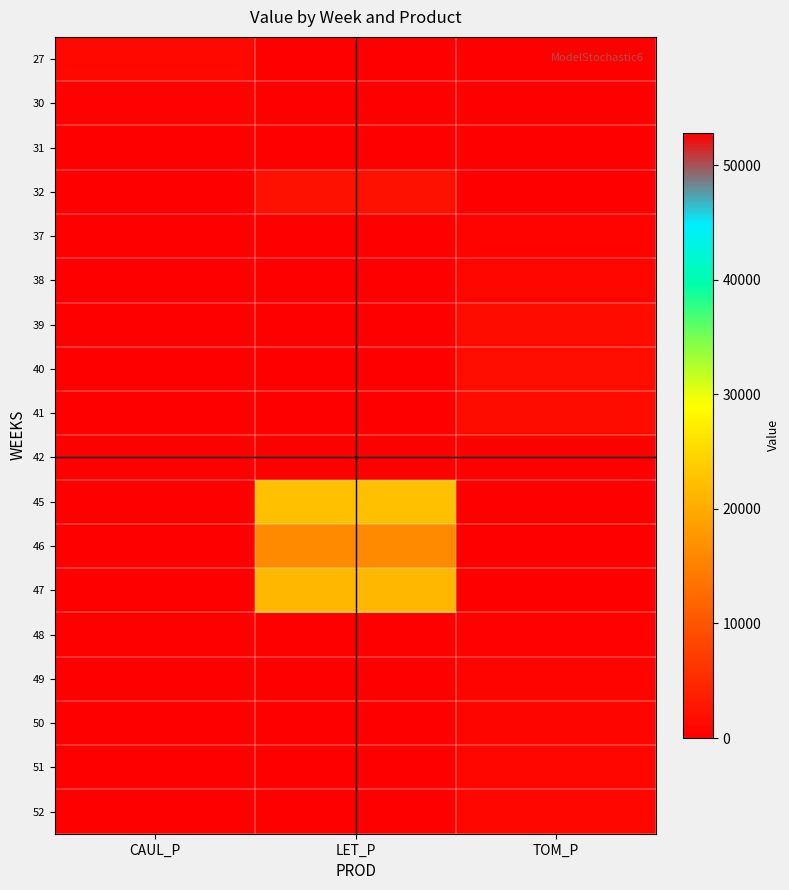

Reading left to right, what are all the values shown in this chart?

27: CAUL_P=1095.8	LET_P=0.0	TOM_P=0.0
30: CAUL_P=221.7	LET_P=0.0	TOM_P=0.0
31: CAUL_P=88.0	LET_P=0.0	TOM_P=0.0
32: CAUL_P=0.0	LET_P=2253.6	TOM_P=0.0
37: CAUL_P=0.0	LET_P=0.0	TOM_P=455.4
38: CAUL_P=0.0	LET_P=0.0	TOM_P=935.1
39: CAUL_P=0.0	LET_P=0.0	TOM_P=1480.0
40: CAUL_P=0.0	LET_P=0.0	TOM_P=1847.7
41: CAUL_P=0.0	LET_P=0.0	TOM_P=1563.4
42: CAUL_P=0.0	LET_P=52850.6	TOM_P=0.0
45: CAUL_P=0.0	LET_P=22314.0	TOM_P=0.0
46: CAUL_P=0.0	LET_P=16266.8	TOM_P=0.0
47: CAUL_P=0.0	LET_P=21421.5	TOM_P=0.0
48: CAUL_P=0.0	LET_P=0.0	TOM_P=215.1
49: CAUL_P=0.0	LET_P=0.0	TOM_P=447.1
50: CAUL_P=0.0	LET_P=0.0	TOM_P=660.1
51: CAUL_P=0.0	LET_P=0.0	TOM_P=986.4
52: CAUL_P=0.0	LET_P=0.0	TOM_P=950.5